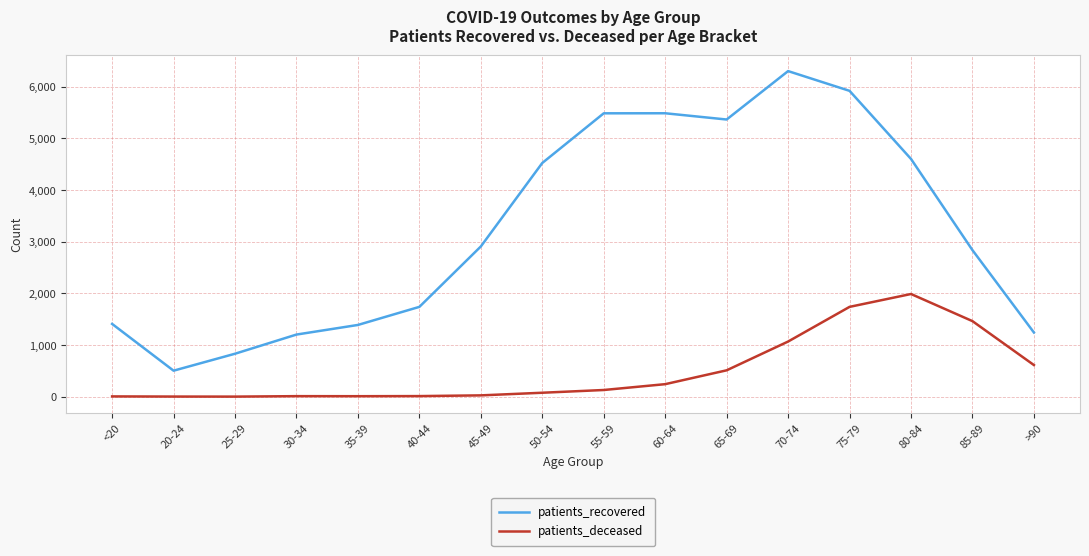

Rank the series by their maximum value, from highest to lowest.

patients_recovered, patients_deceased